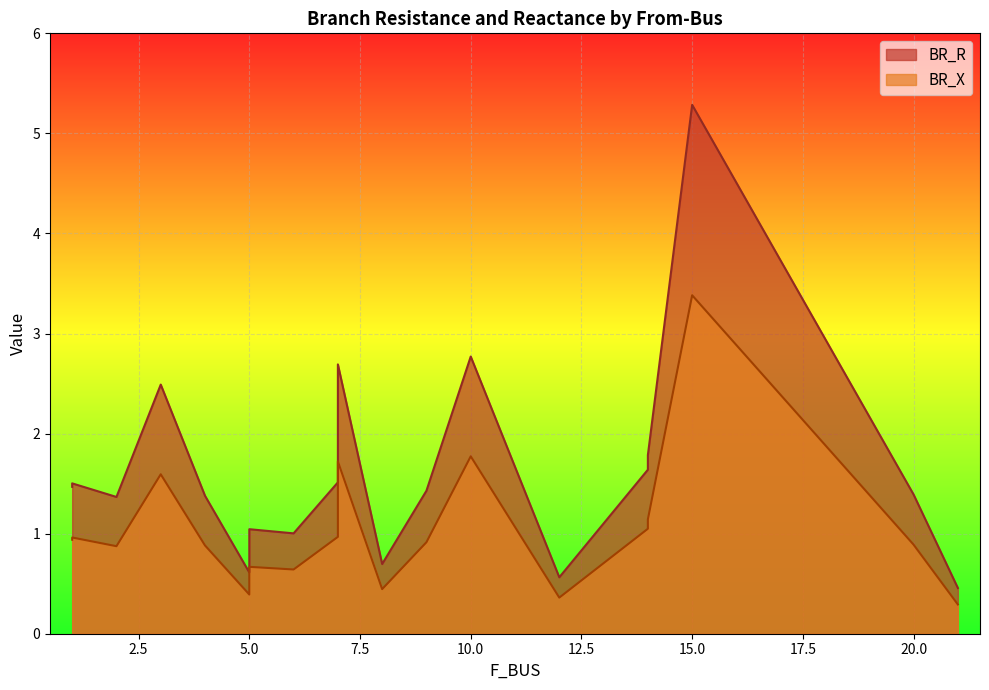

The BR_R series shows 2.7 at 7. True or false?

True